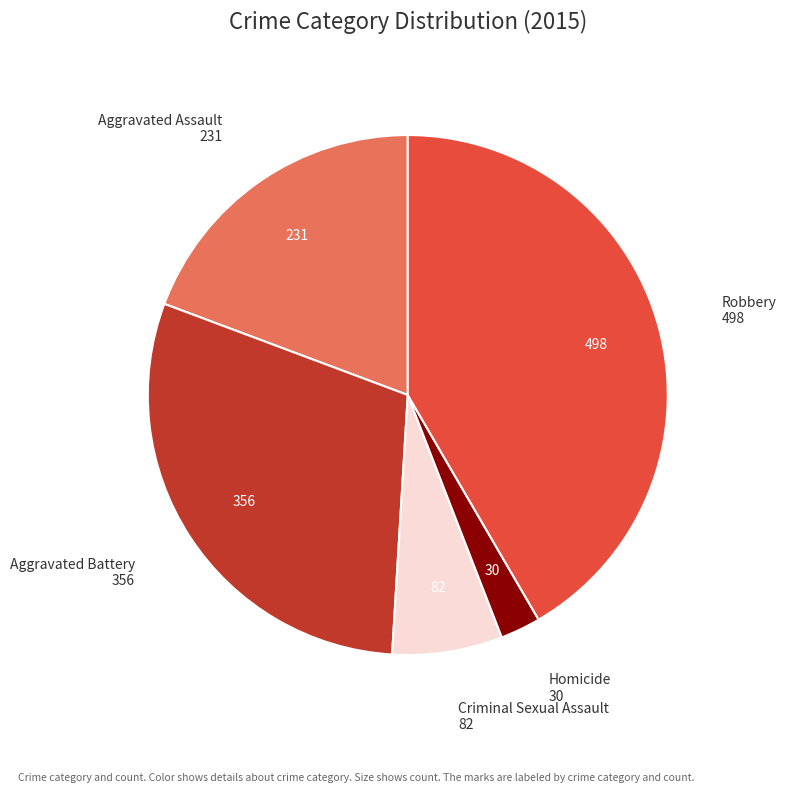

Count the number of slices in the pie.

5